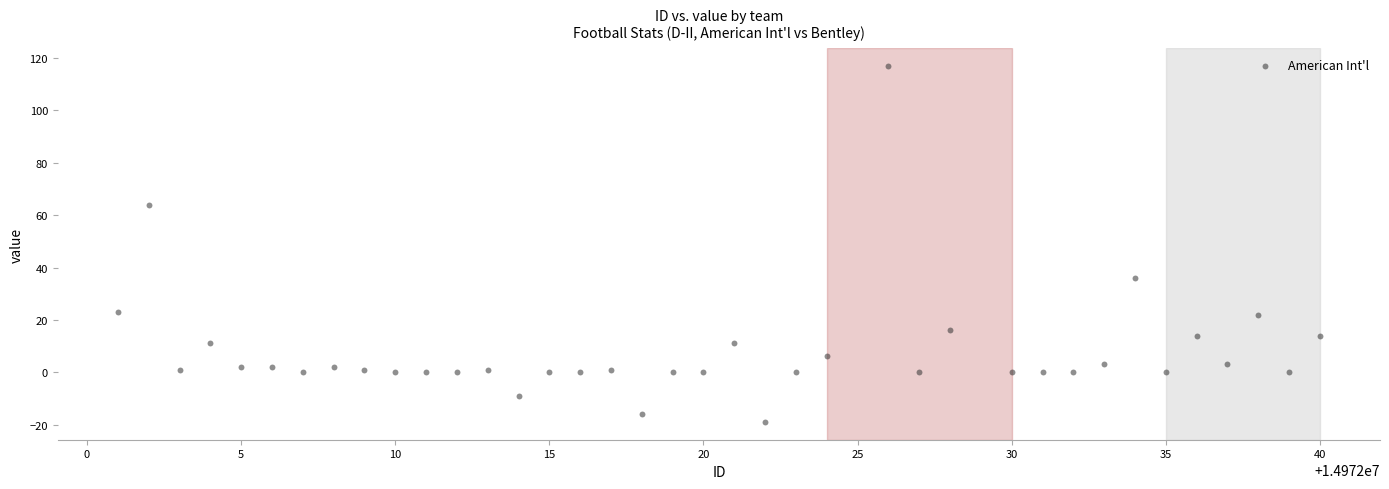

What Y value in the scatter plot is closest to 49?

36